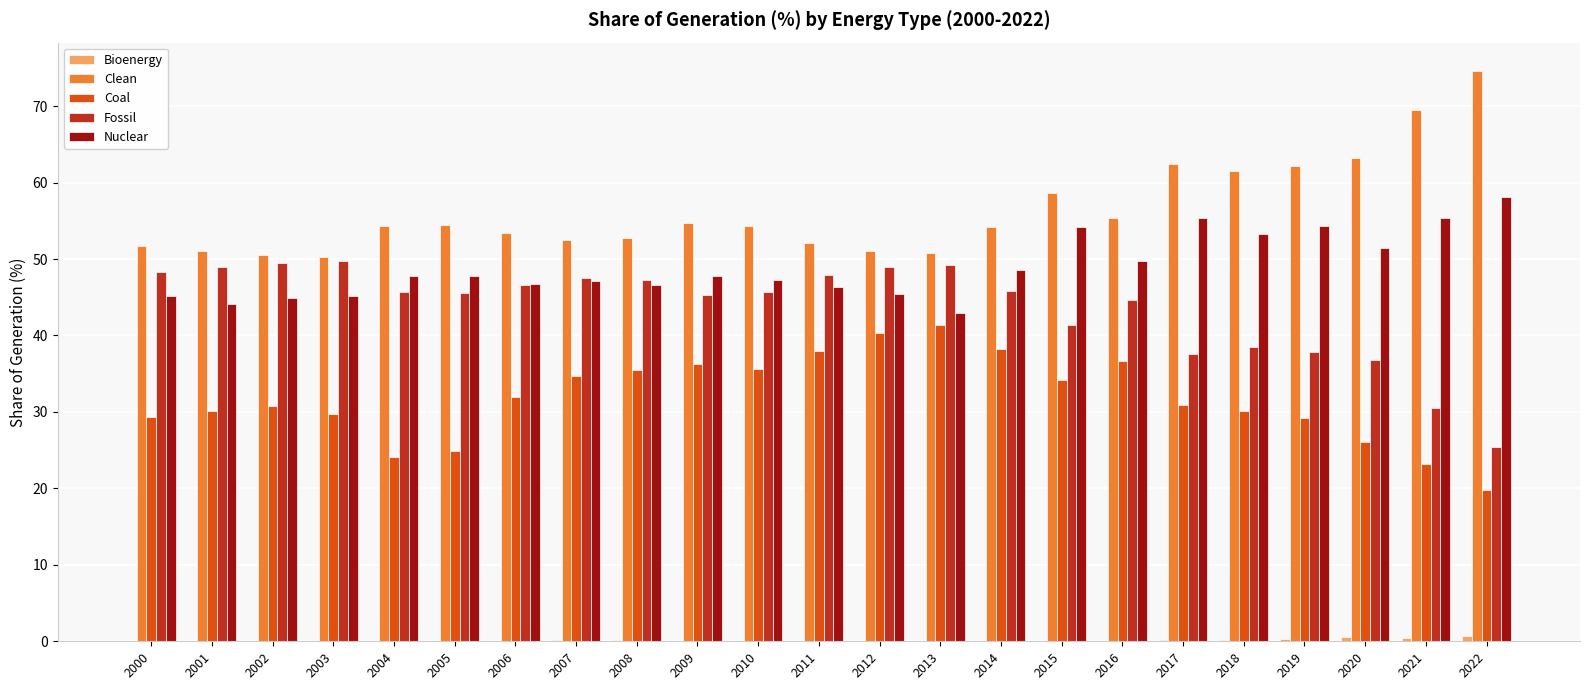

What is the maximum value shown in the chart?

74.6